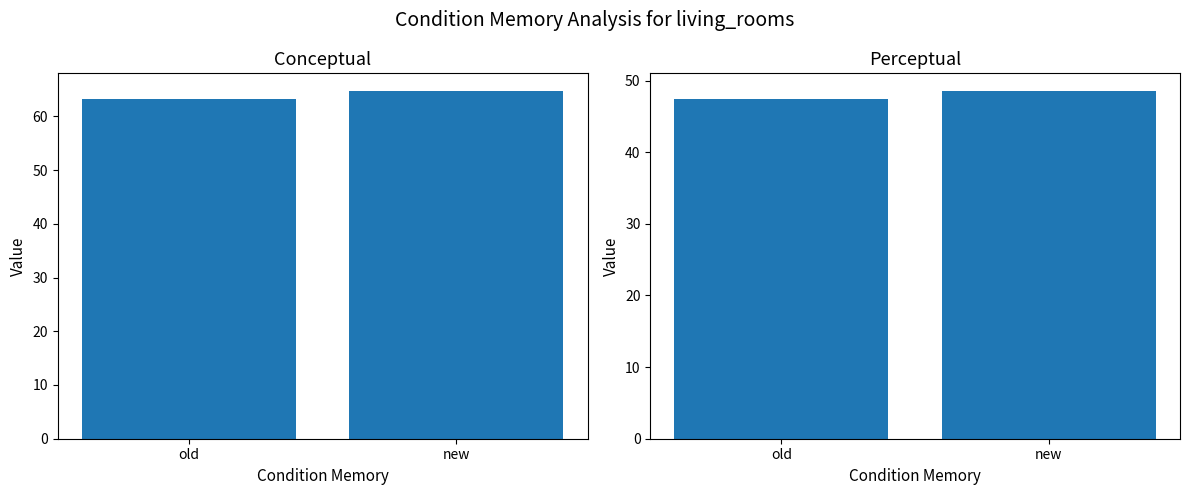

What position from the right is old?

2